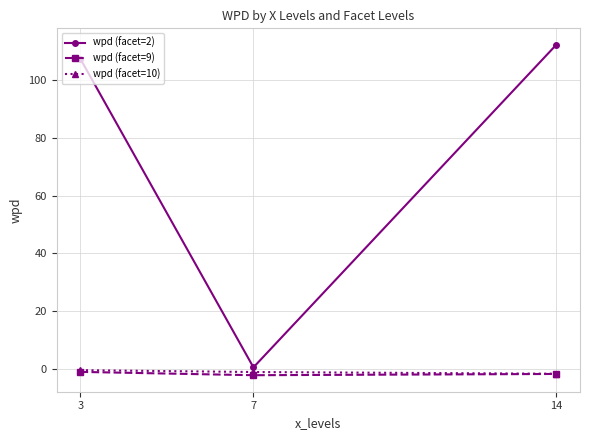

The wpd (facet=9) series shows -1.8 at 14. True or false?

True